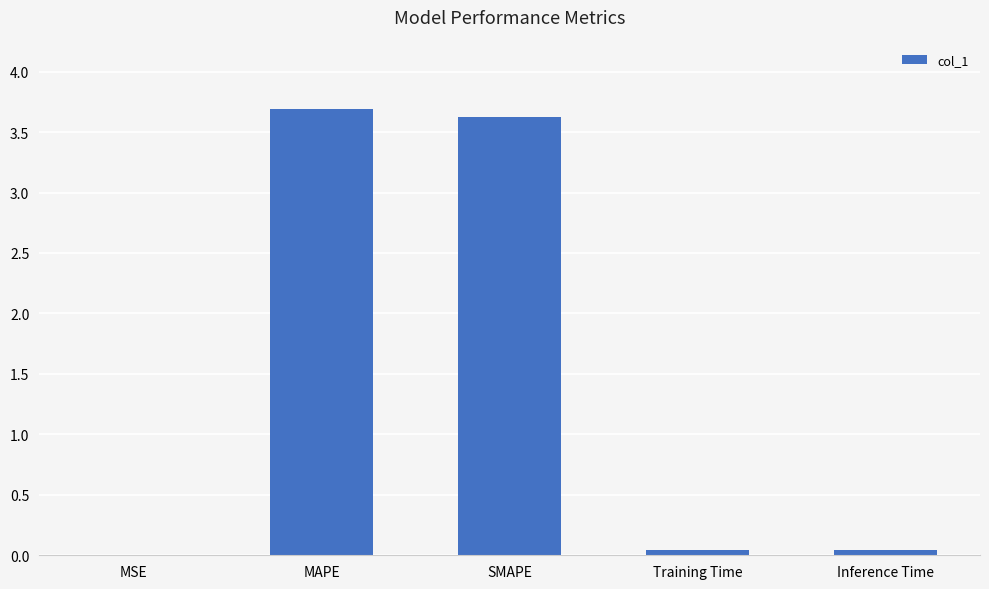

What is the greatest value displayed?

3.7